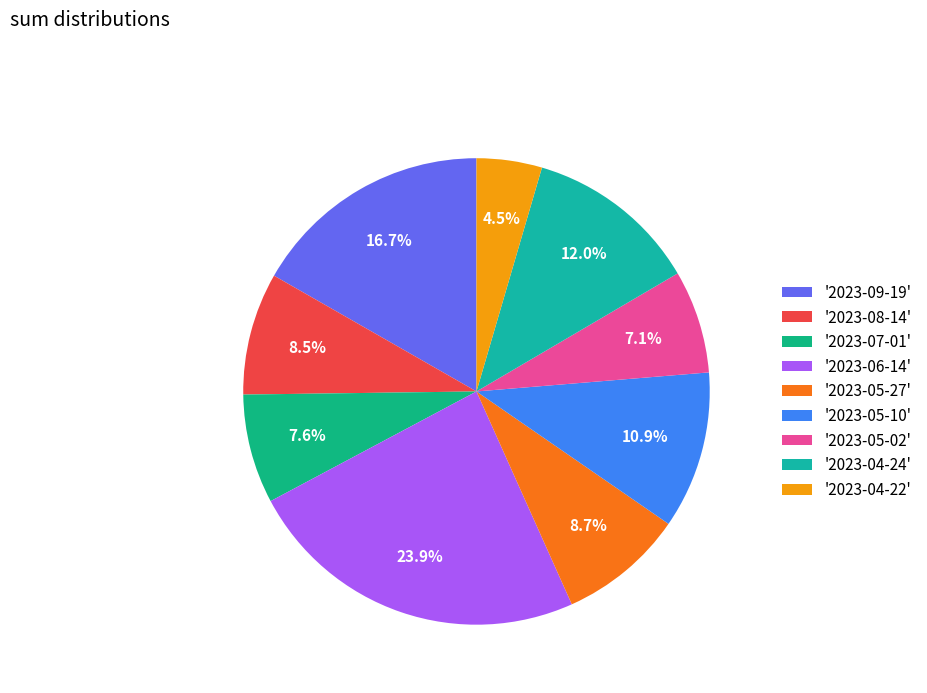

Which slice is the smallest?

'2023-04-22'